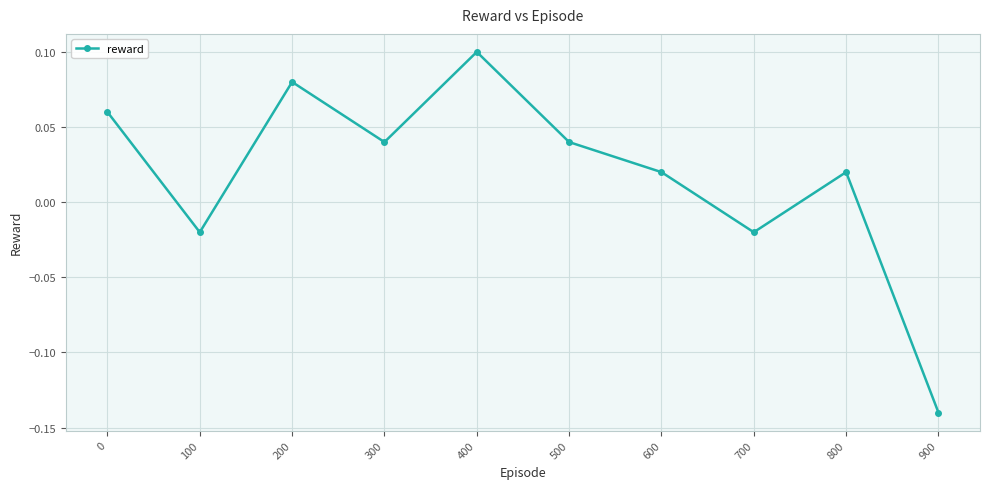

Between 400 and 700, which is larger?

400